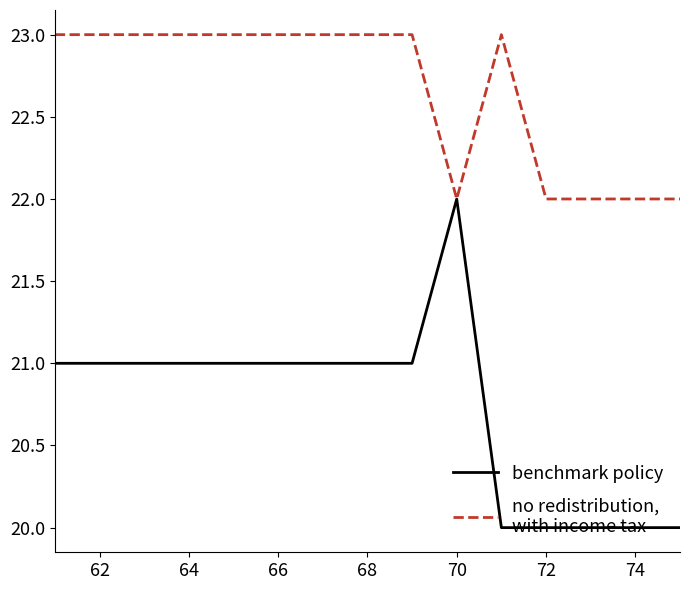

What is the maximum value shown in the chart?

23